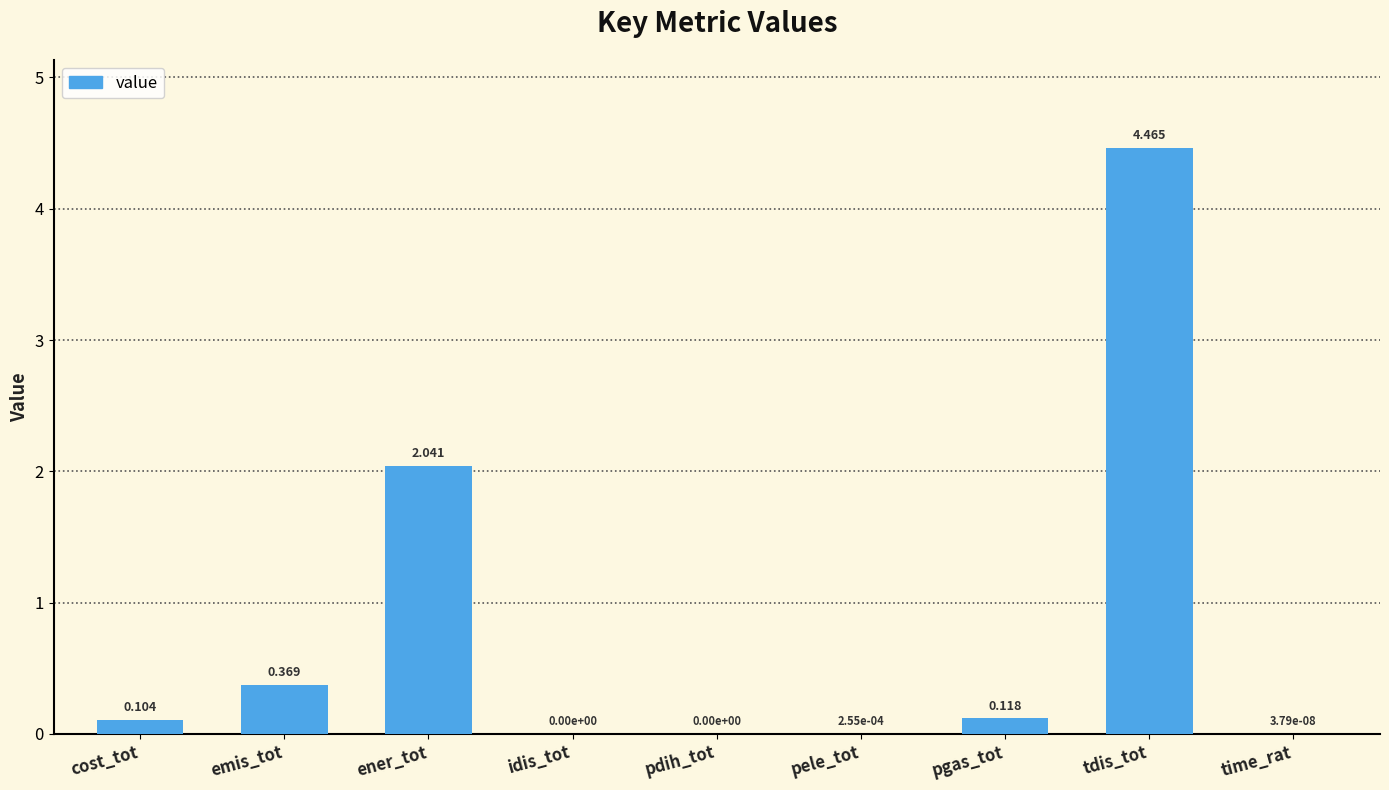

Between pgas_tot and pele_tot, which is larger?

pgas_tot